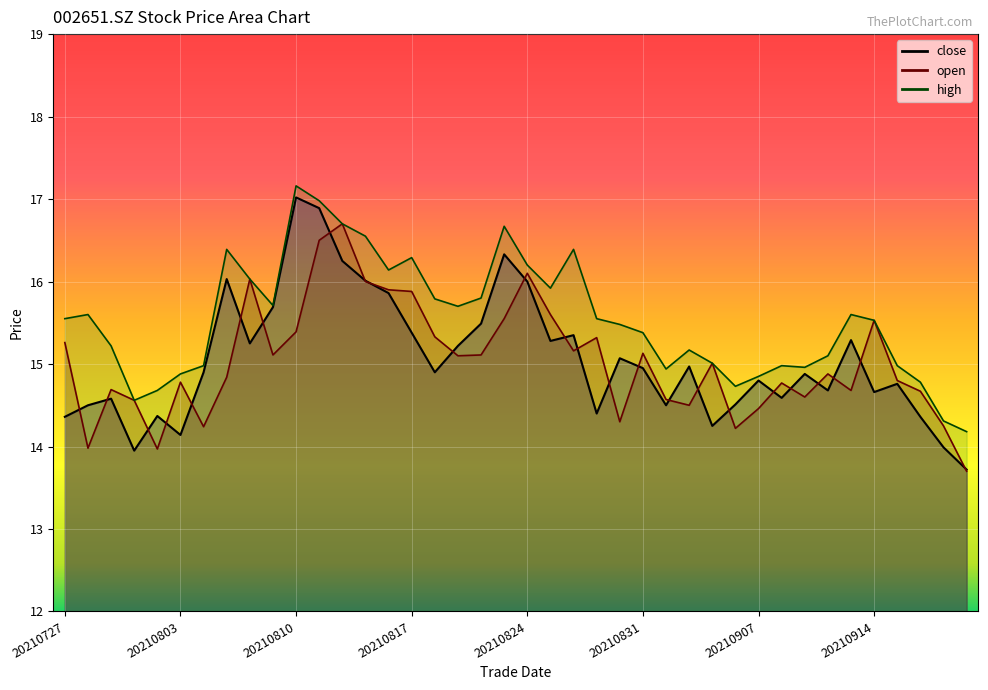

In close, how many points are lower than both neighbors (excluding endpoints)?

11